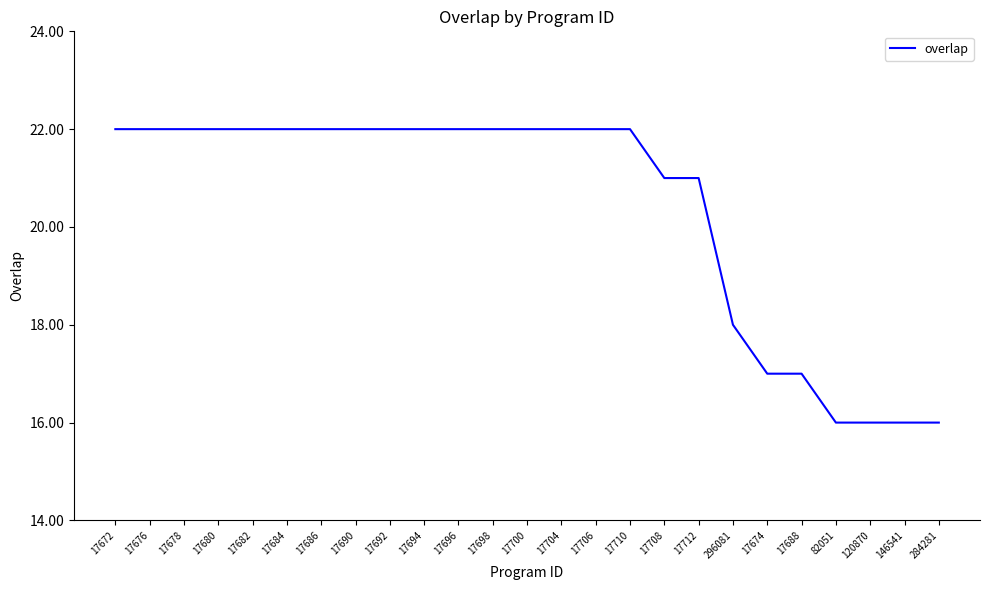

What is the minimum value shown in the chart?

16